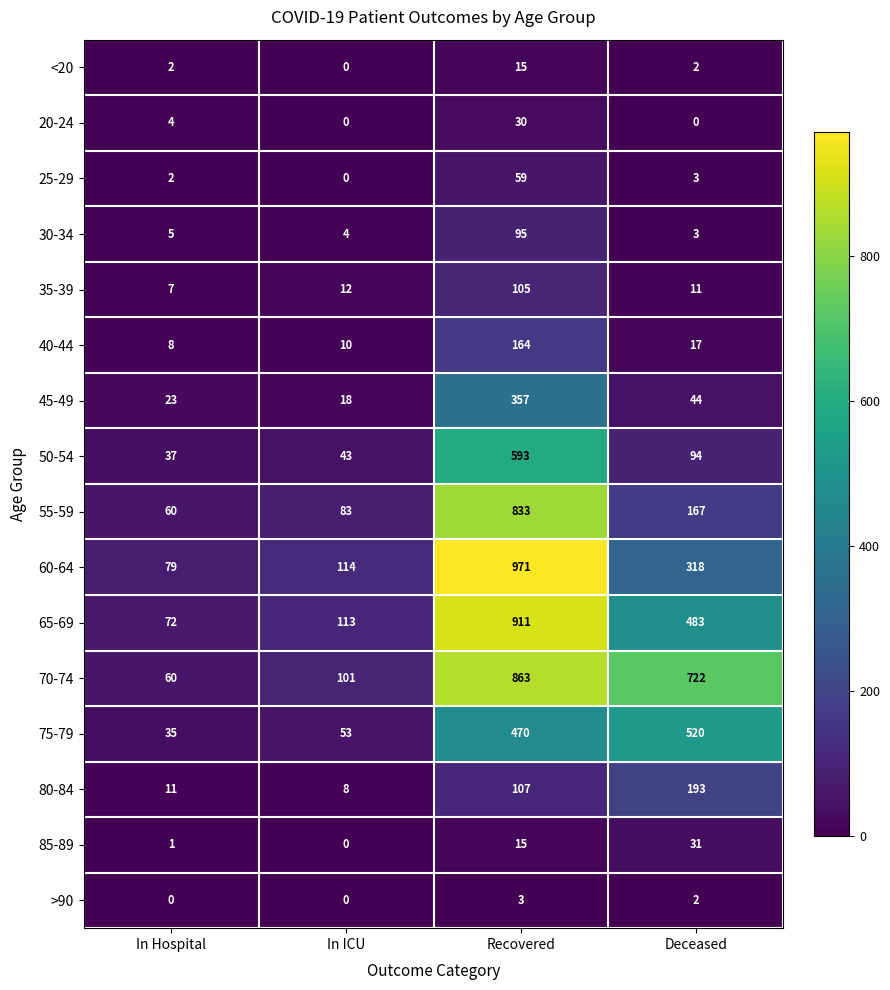

How many series are shown in this chart?

16